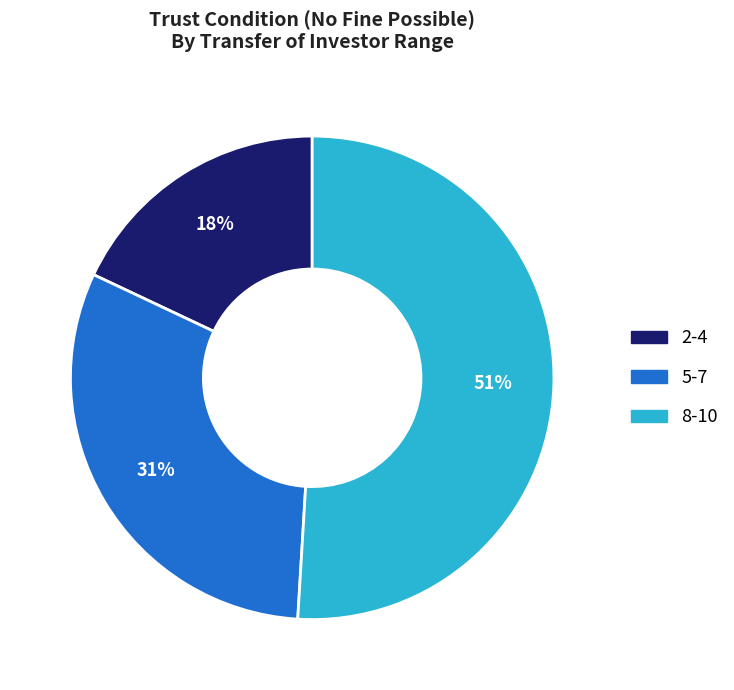

To the nearest percent, what is the difference between the largest and smallest slice percentages?

33%